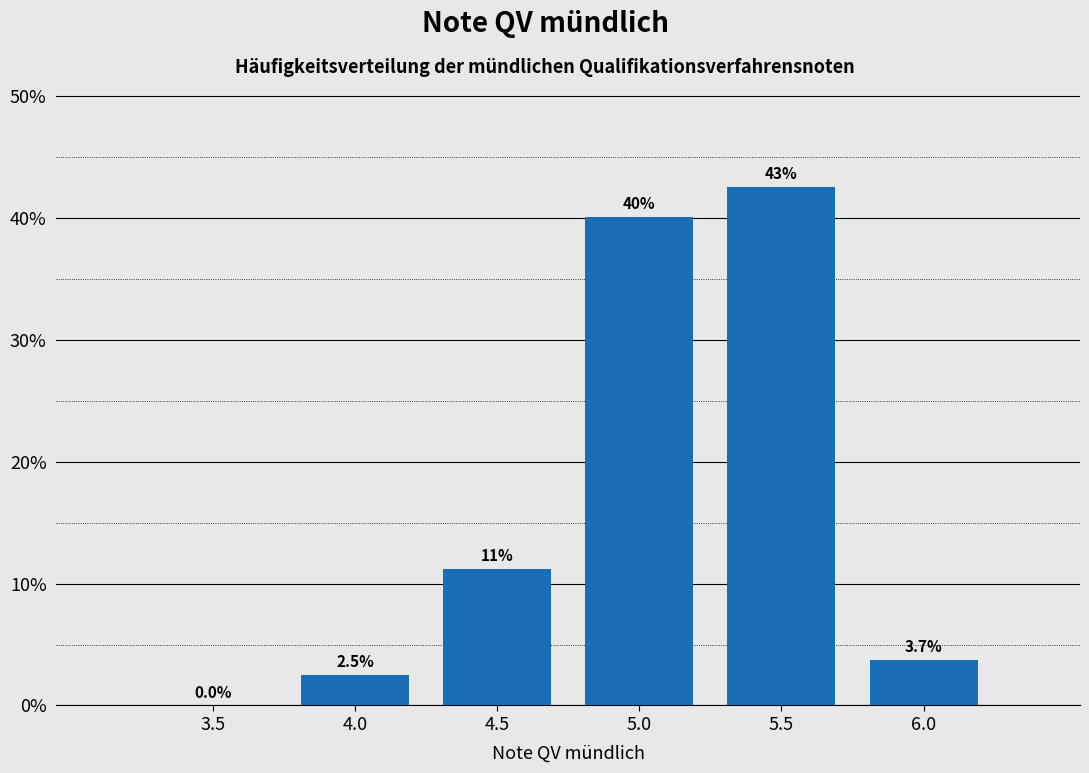

Reading right to left, list all the values displayed in this chart.

6.0=3.7	5.5=42.5	5.0=40.1	4.5=11.2	4.0=2.5	3.5=0.0